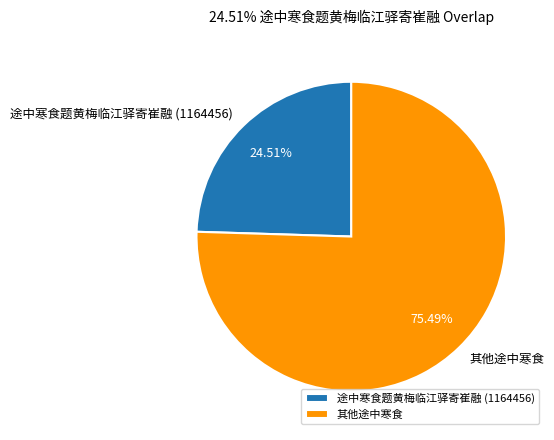

To the nearest percent, what is the average slice percentage?

50%